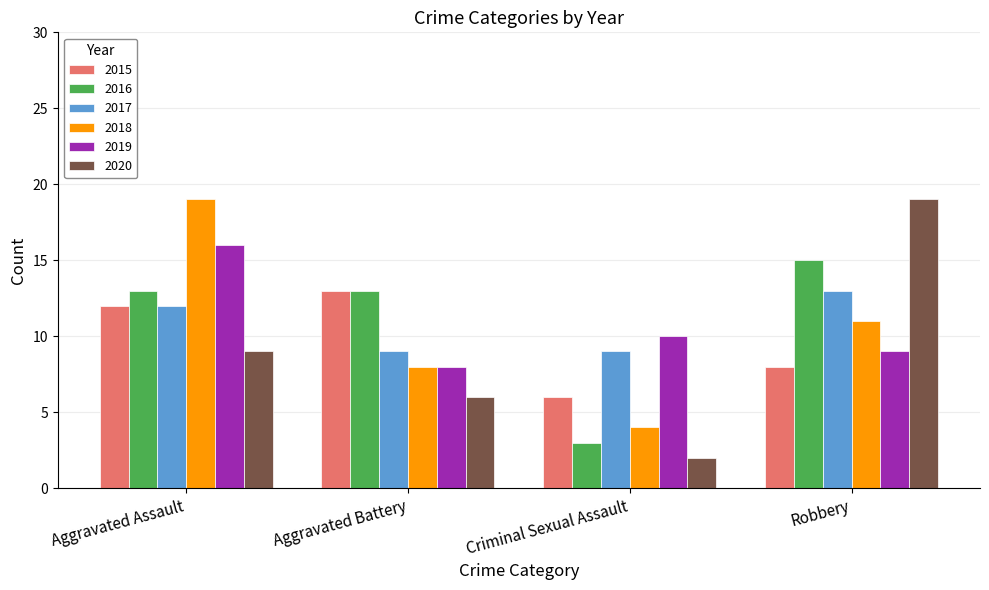

Rank the categories by 2020 value from lowest to highest.

Criminal Sexual Assault, Aggravated Battery, Aggravated Assault, Robbery